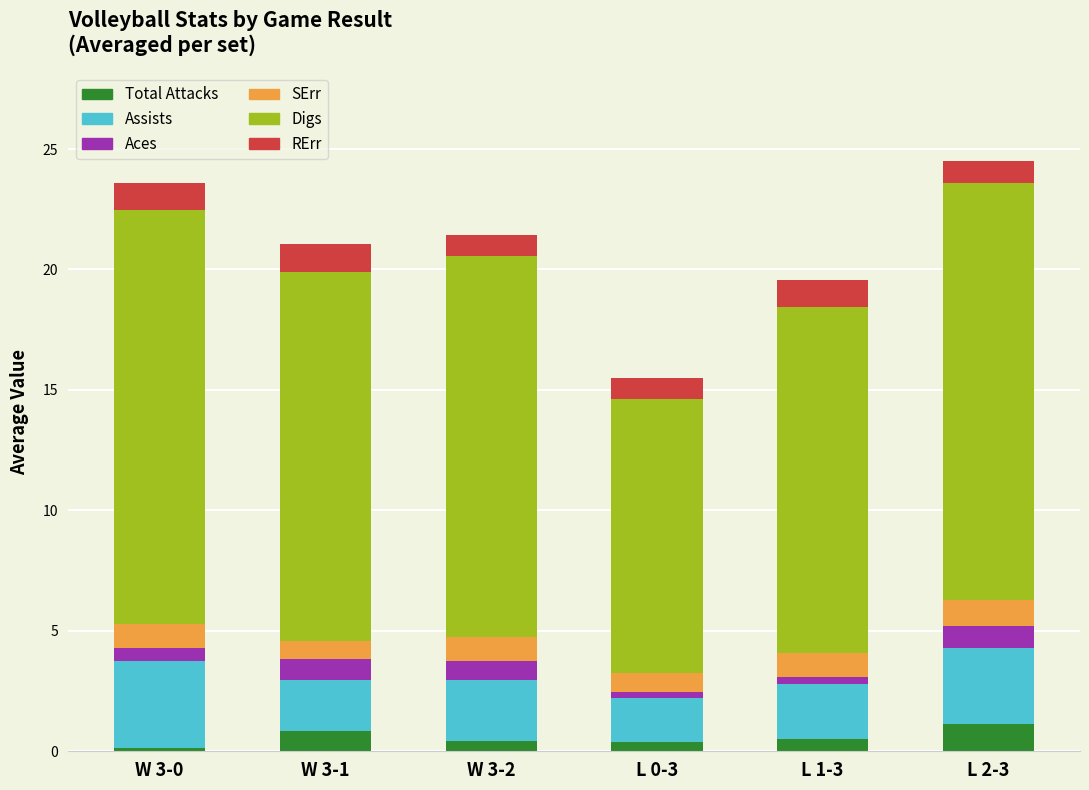

What is the total value across all series at L 2-3?

24.5